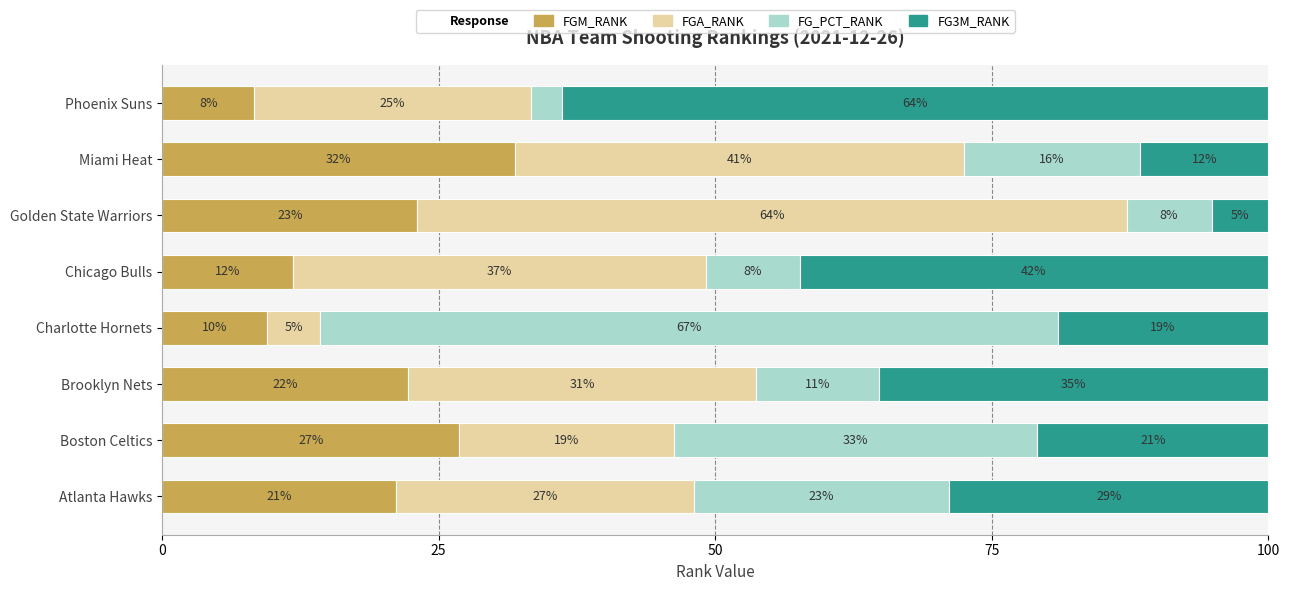

What position from the right is Atlanta Hawks?

8